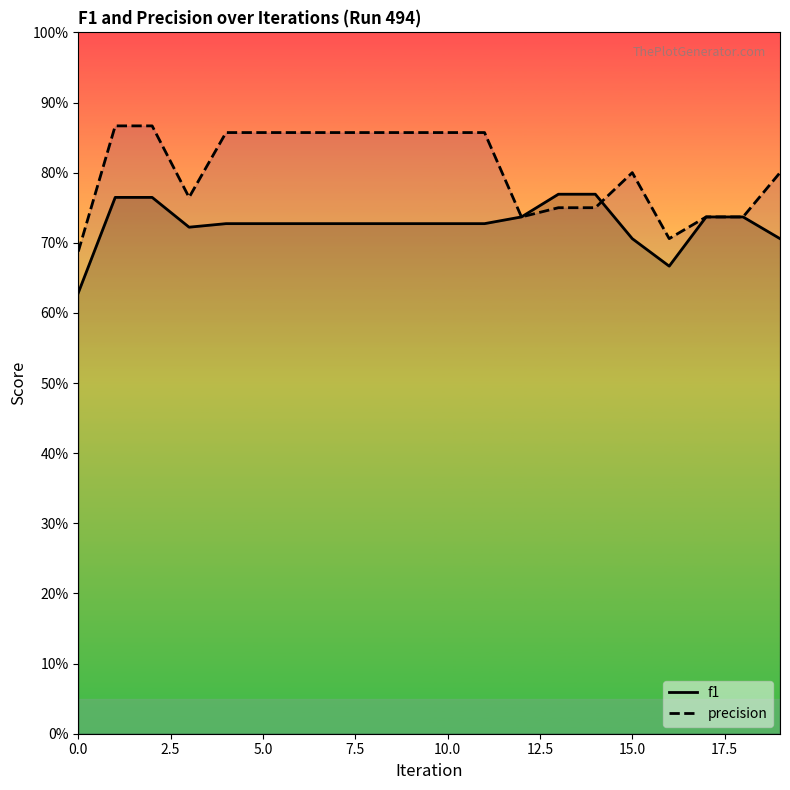

How many lines are shown in the chart?

2